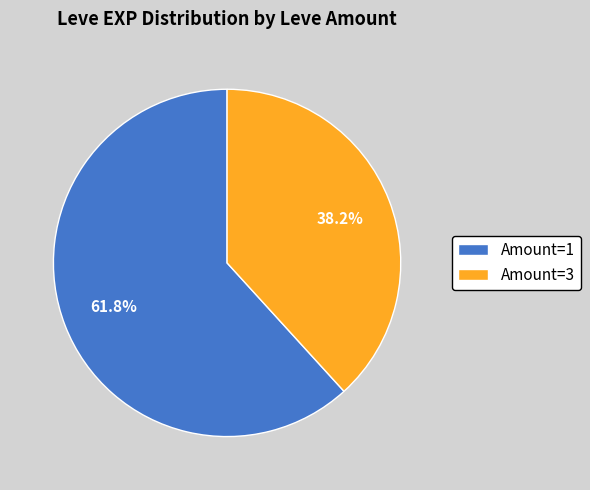

Count the number of slices in the pie.

2